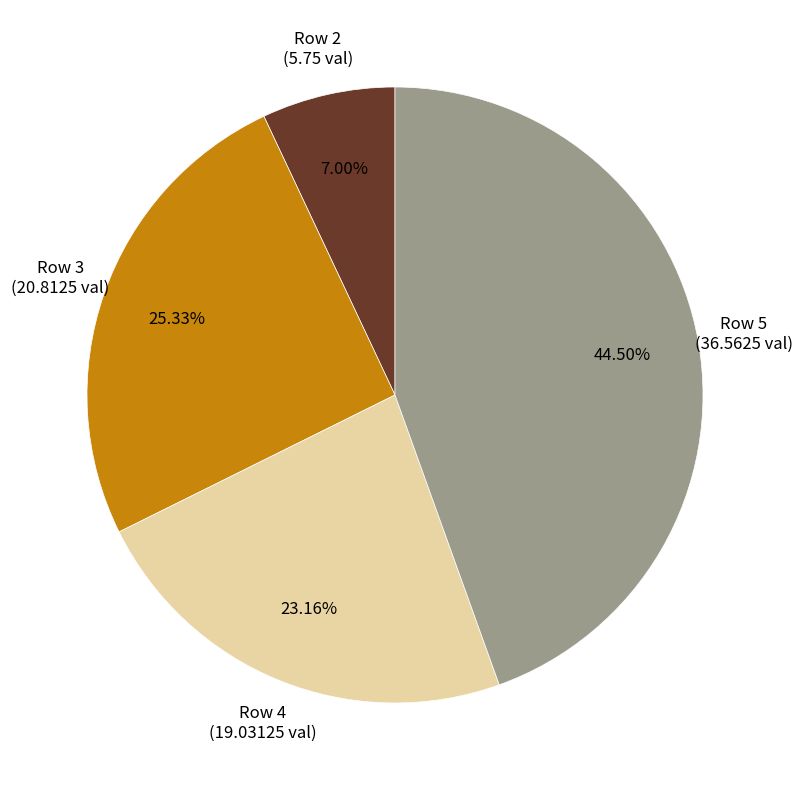

Is there a majority slice in this chart?

No